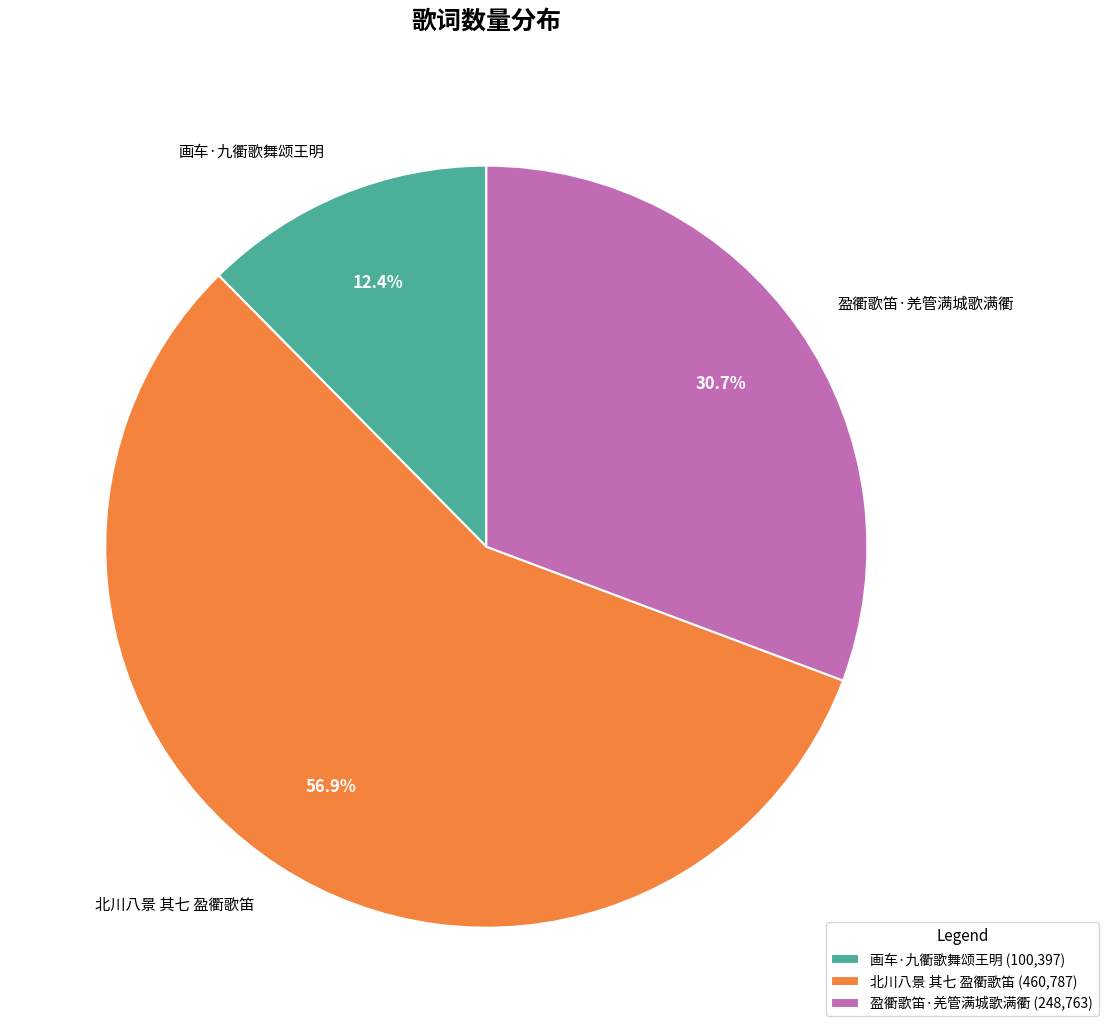

The 盈衢歌笛·羌管满城歌满衢 slice represents 31% of the pie. True or false?

True